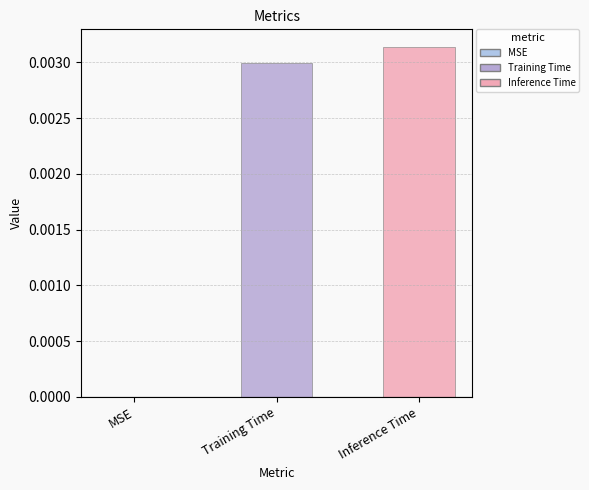

Between MSE and Inference Time, which is larger?

Inference Time